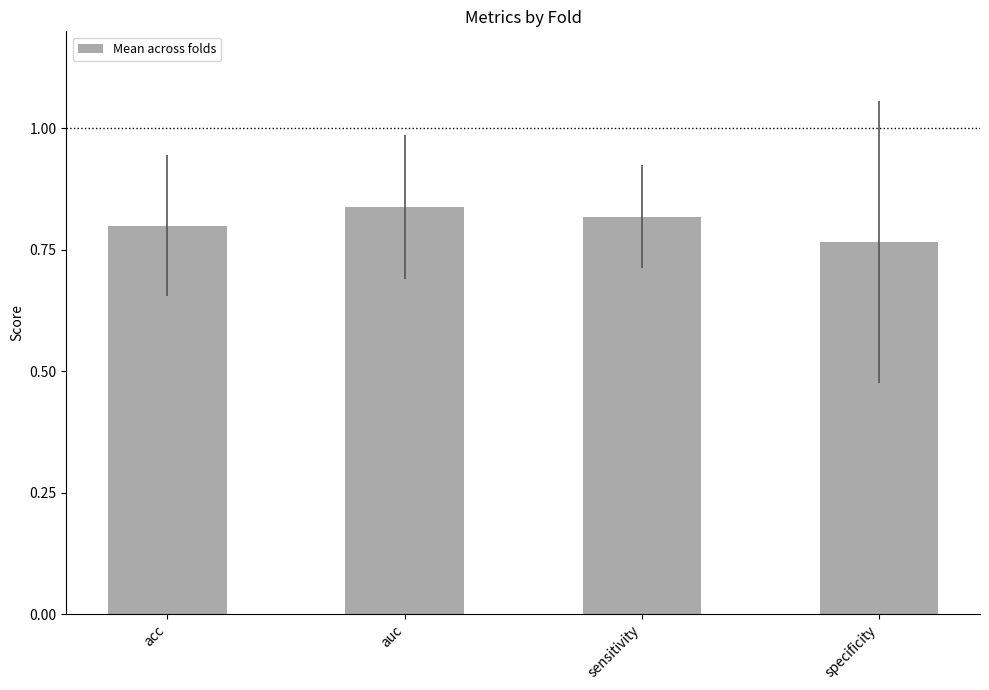

What is the label of the 4th bar from the right?

acc